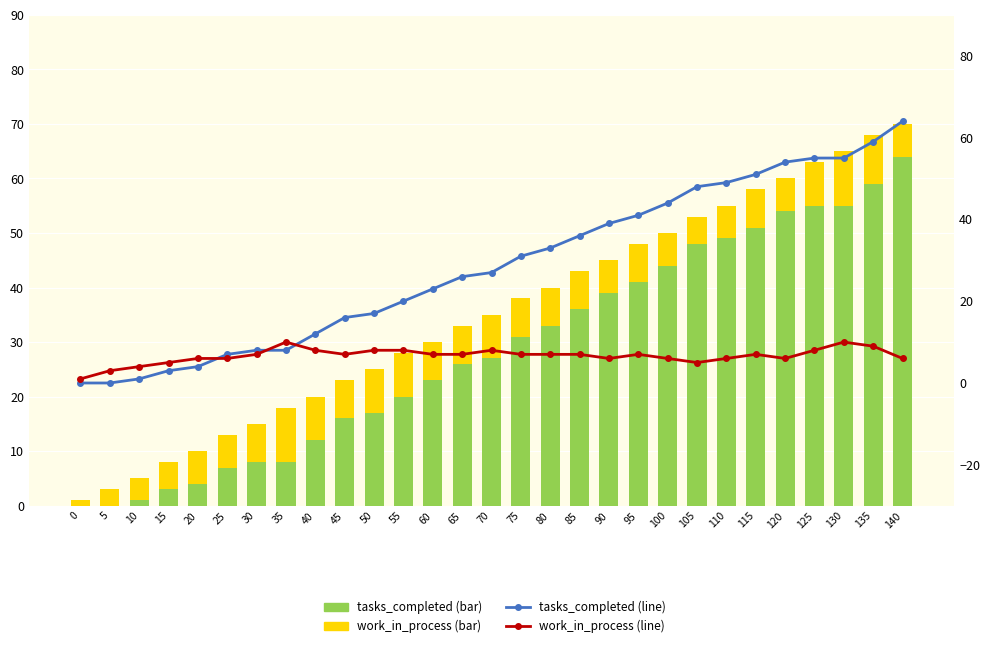

Which category has the highest value in the work_in_process (top) series?

35